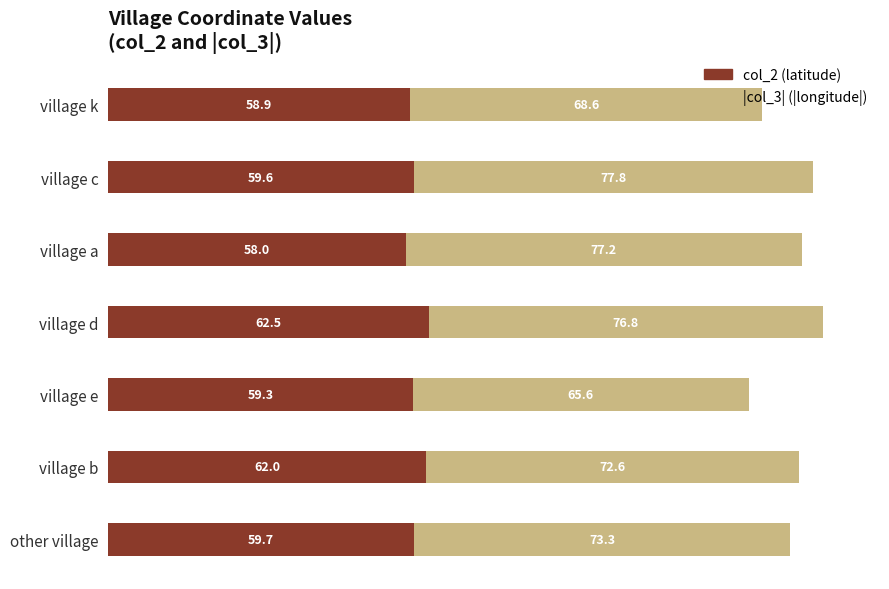

At which category is the sum across all series the highest?

village d